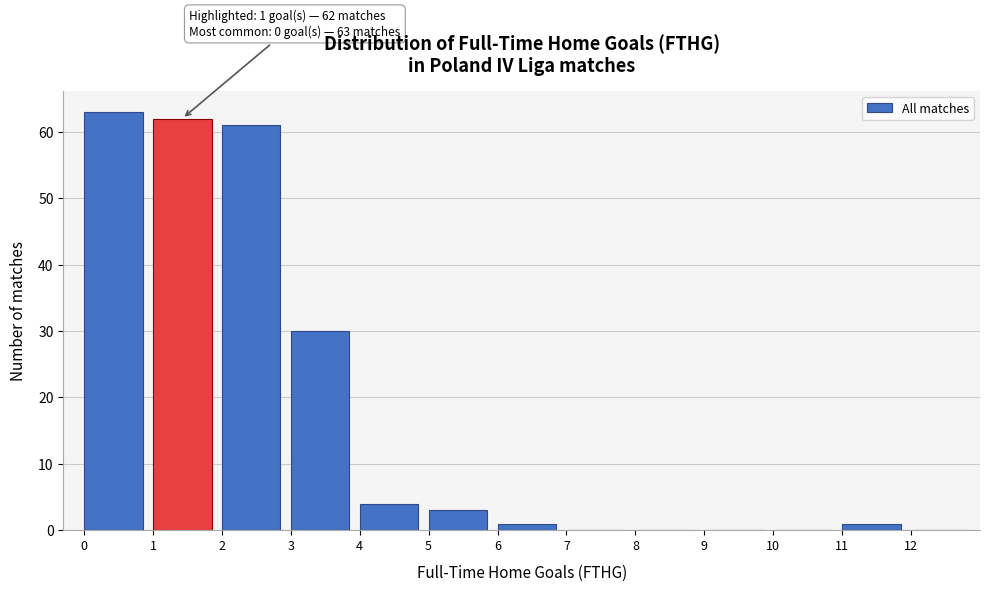

Over which range of the x-axis is the bar tallest?

0 to 1